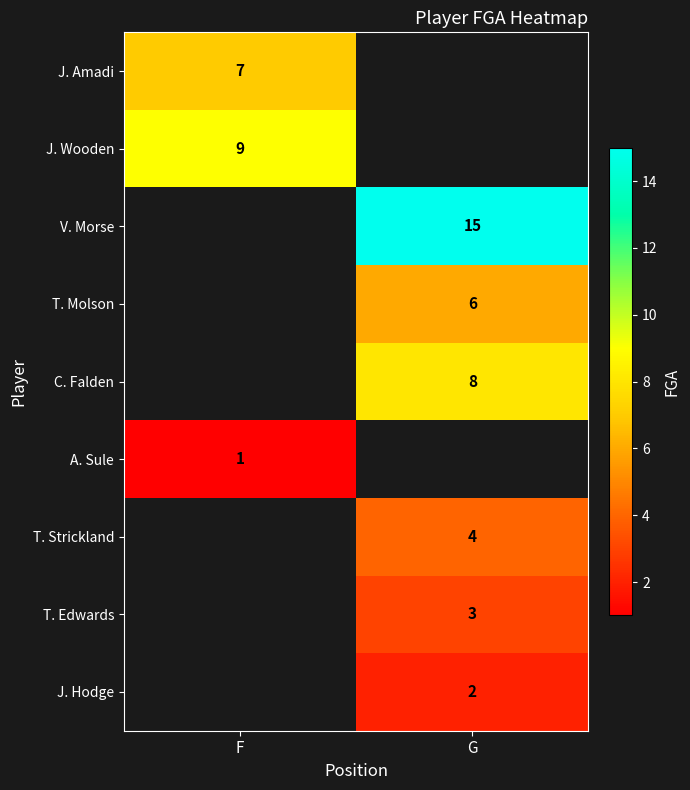

True or false: J. Amadi has a value of 7 at F.

True